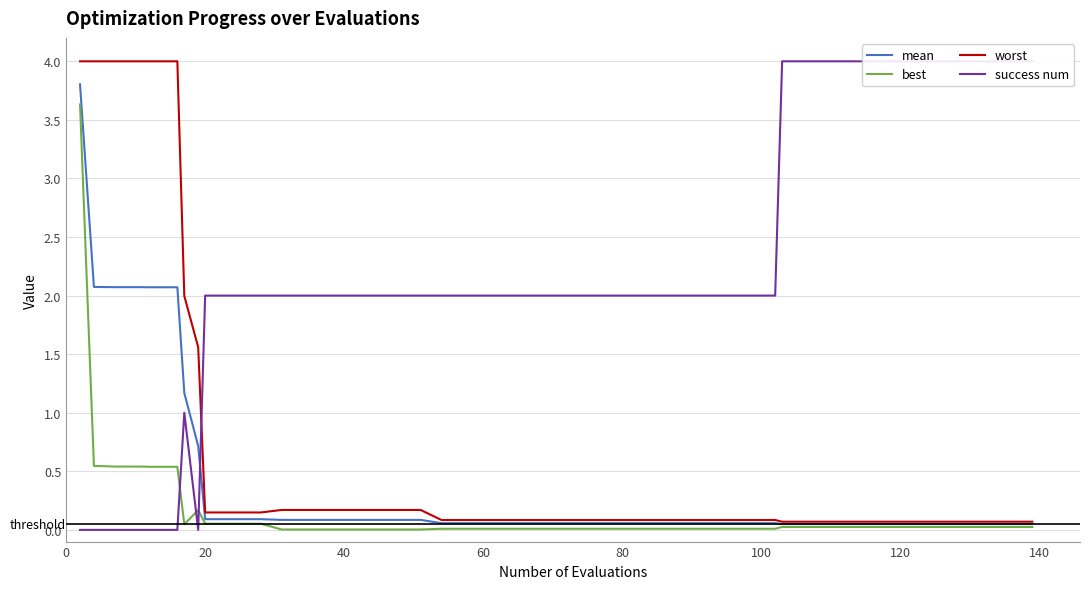

True or false: best and worst intersect in this chart.

False